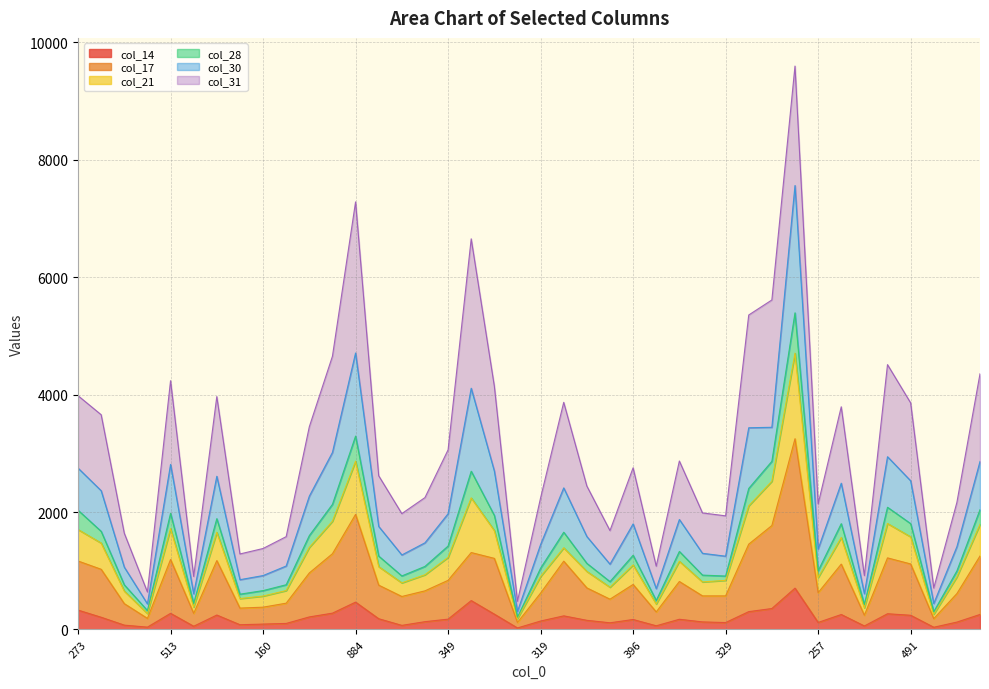

In col_28, how many points are lower than both neighbors (excluding endpoints)?

11